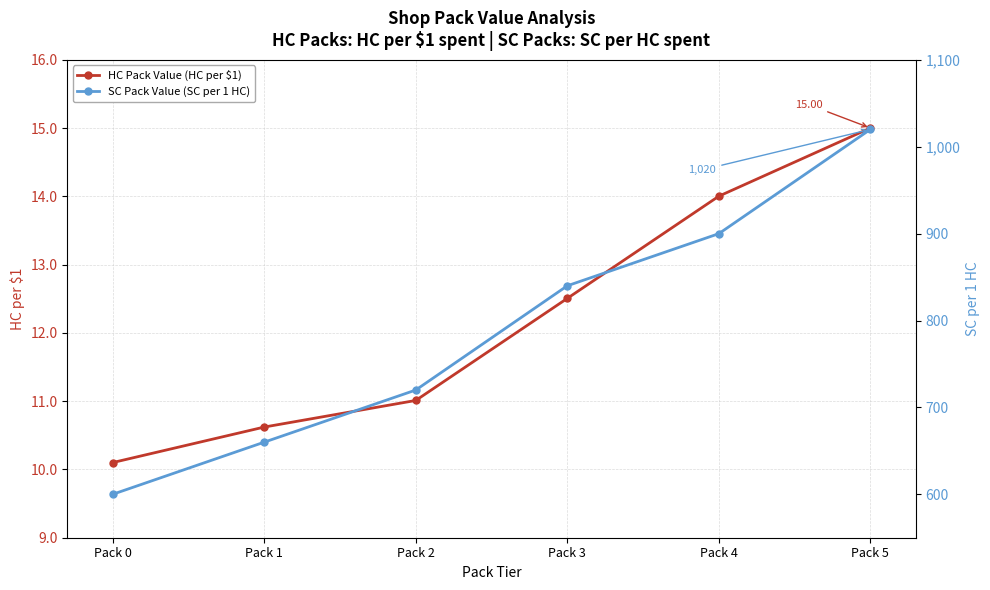

What is the difference between the highest and lowest values at Pack 3?

827.5